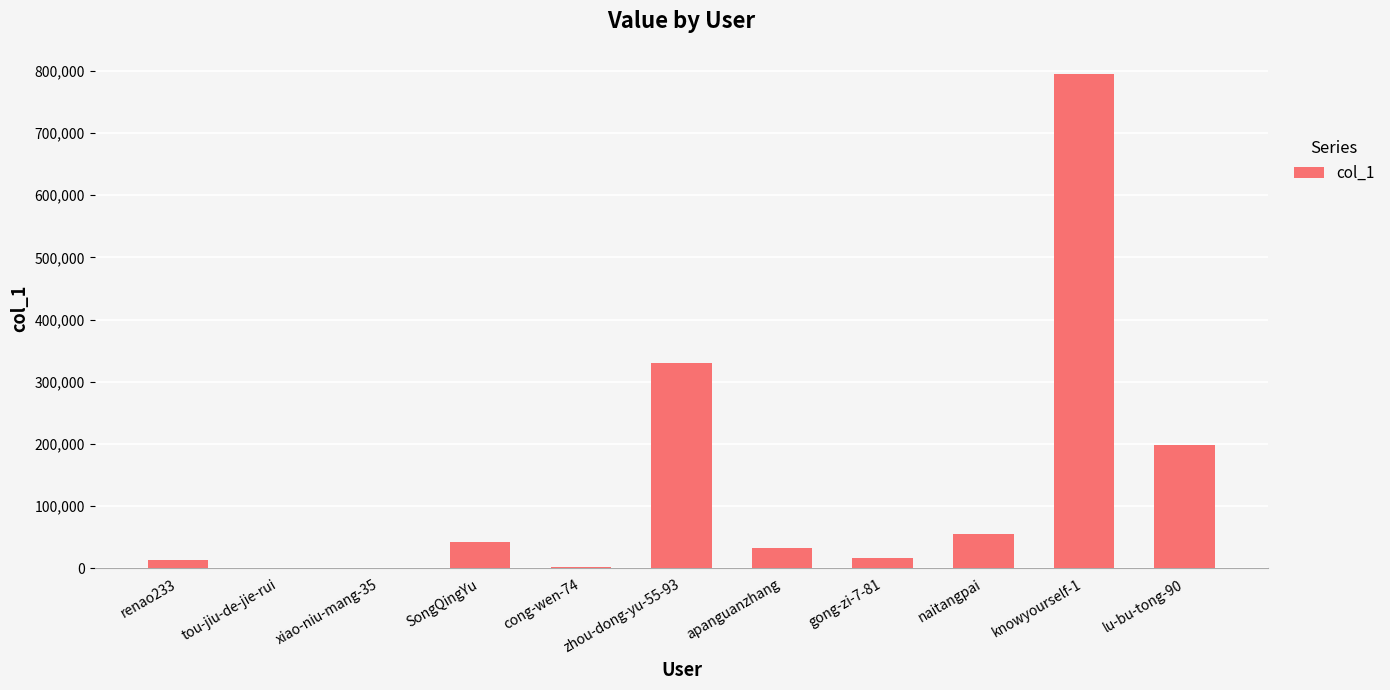

Which label corresponds to the largest value in the chart?

knowyourself-1